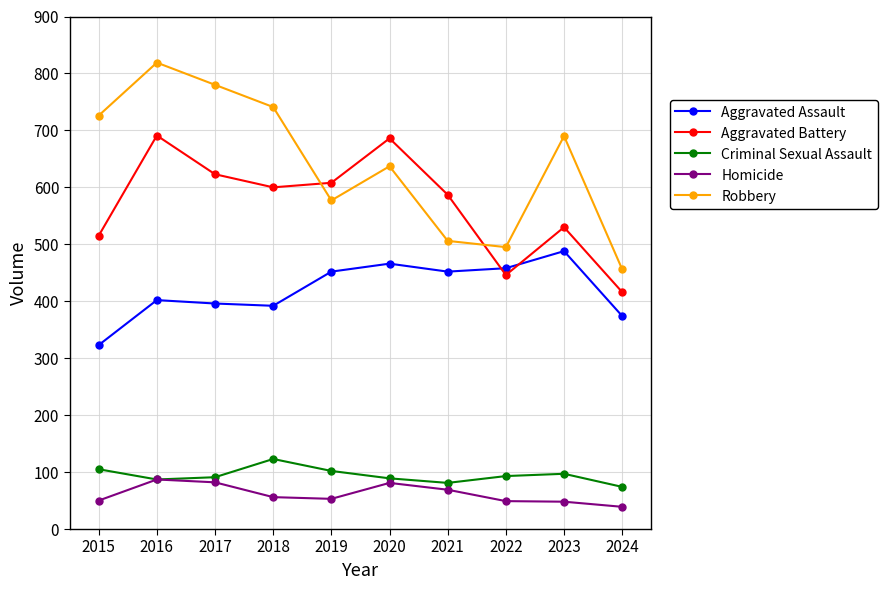

Is it true that Aggravated Battery equals 608 at 2019?

True